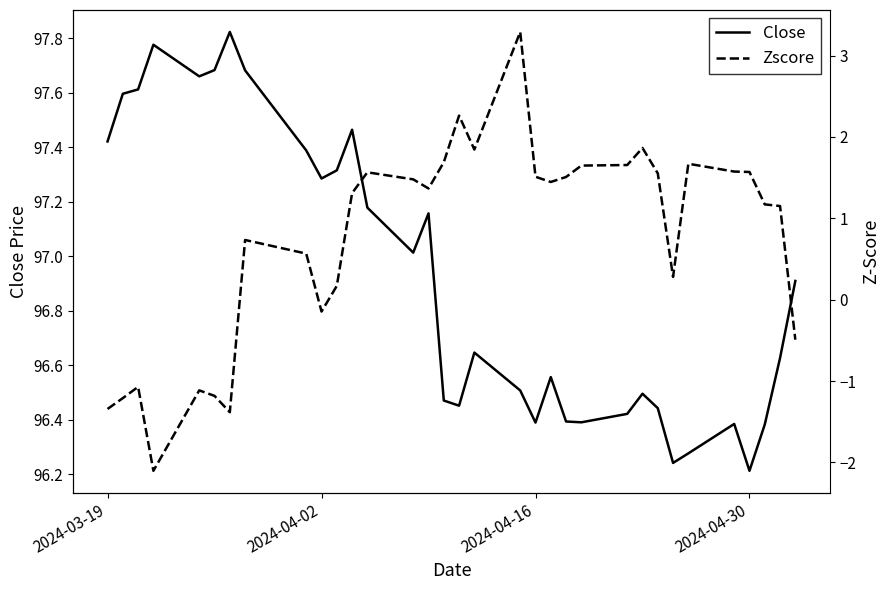

Is it true that Close equals 57.8 at 2024-03-19?

False